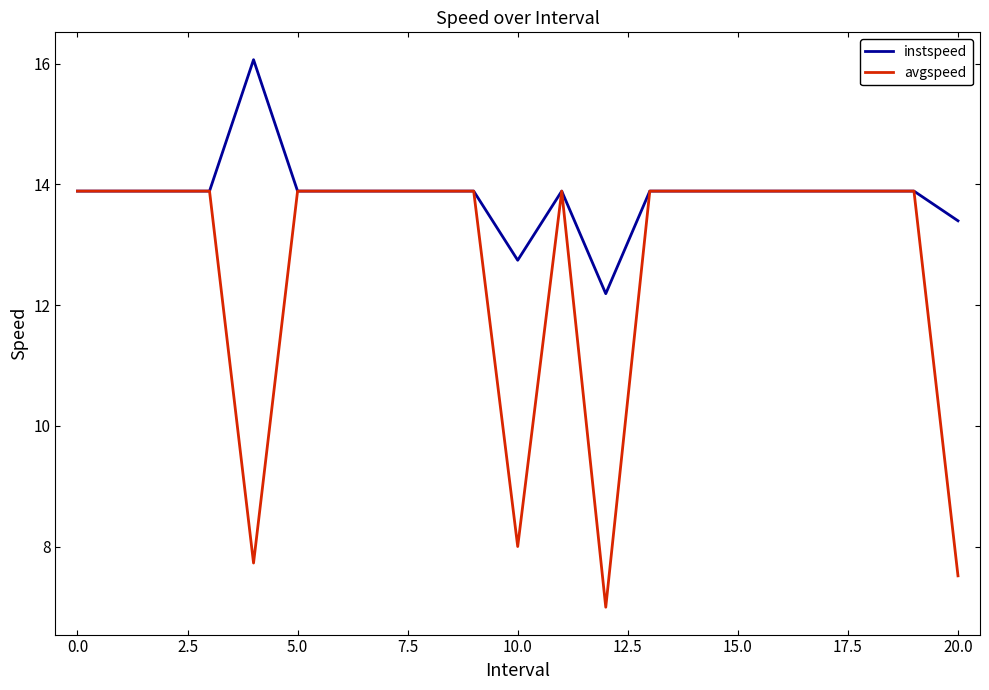

Does the chart have visible grid lines?

No